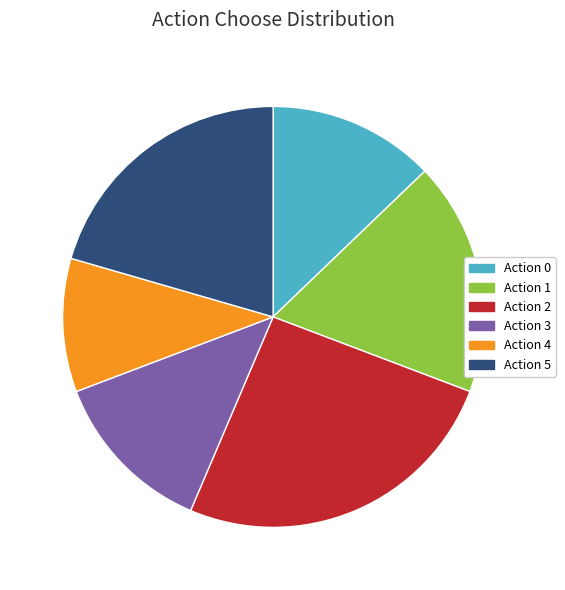

Is Action 3 the majority of the pie?

No